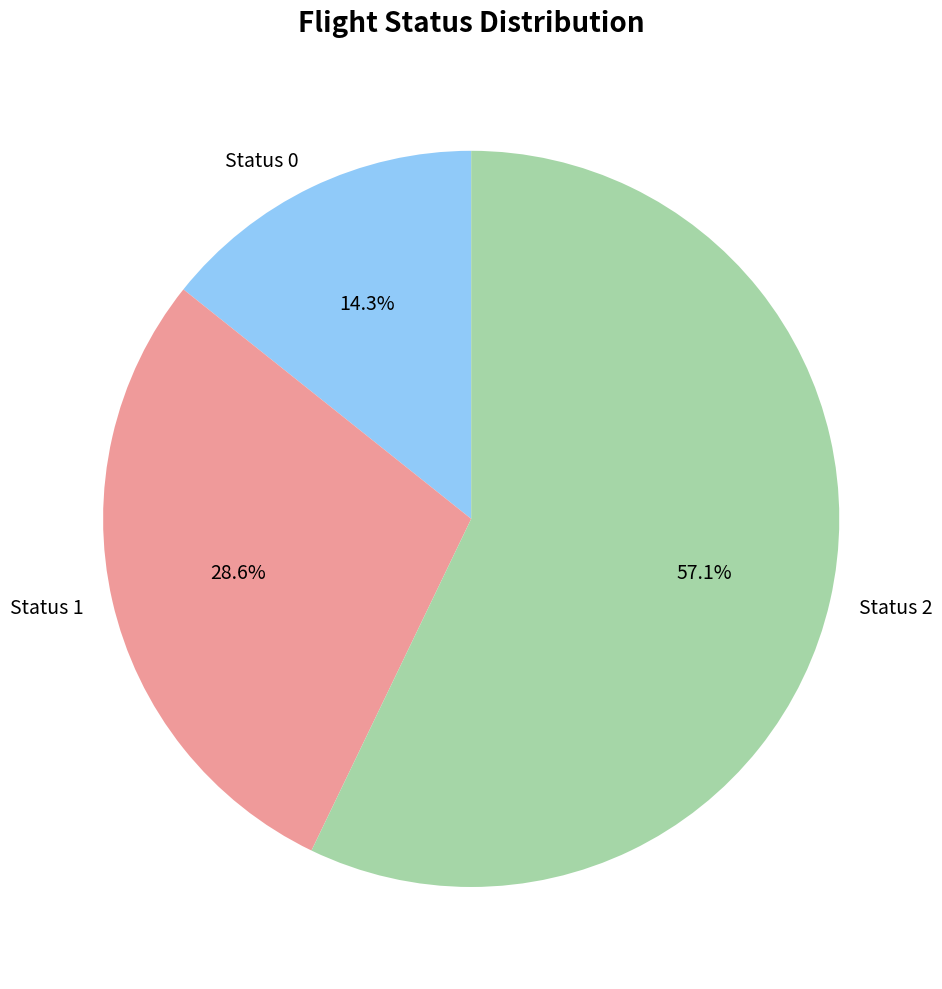

Is Status 2 the majority of the pie?

Yes